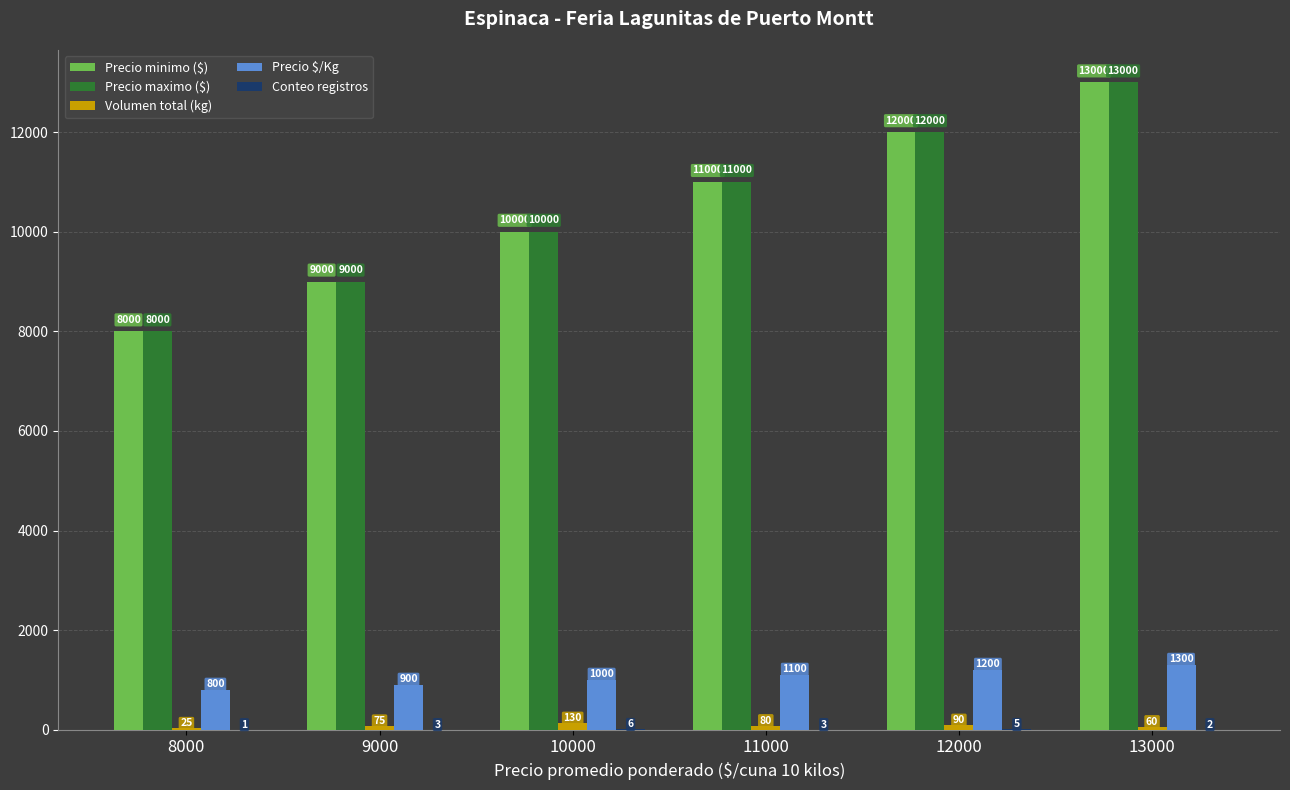

The Precio maximo ($) series shows 13000 at 13000. True or false?

True